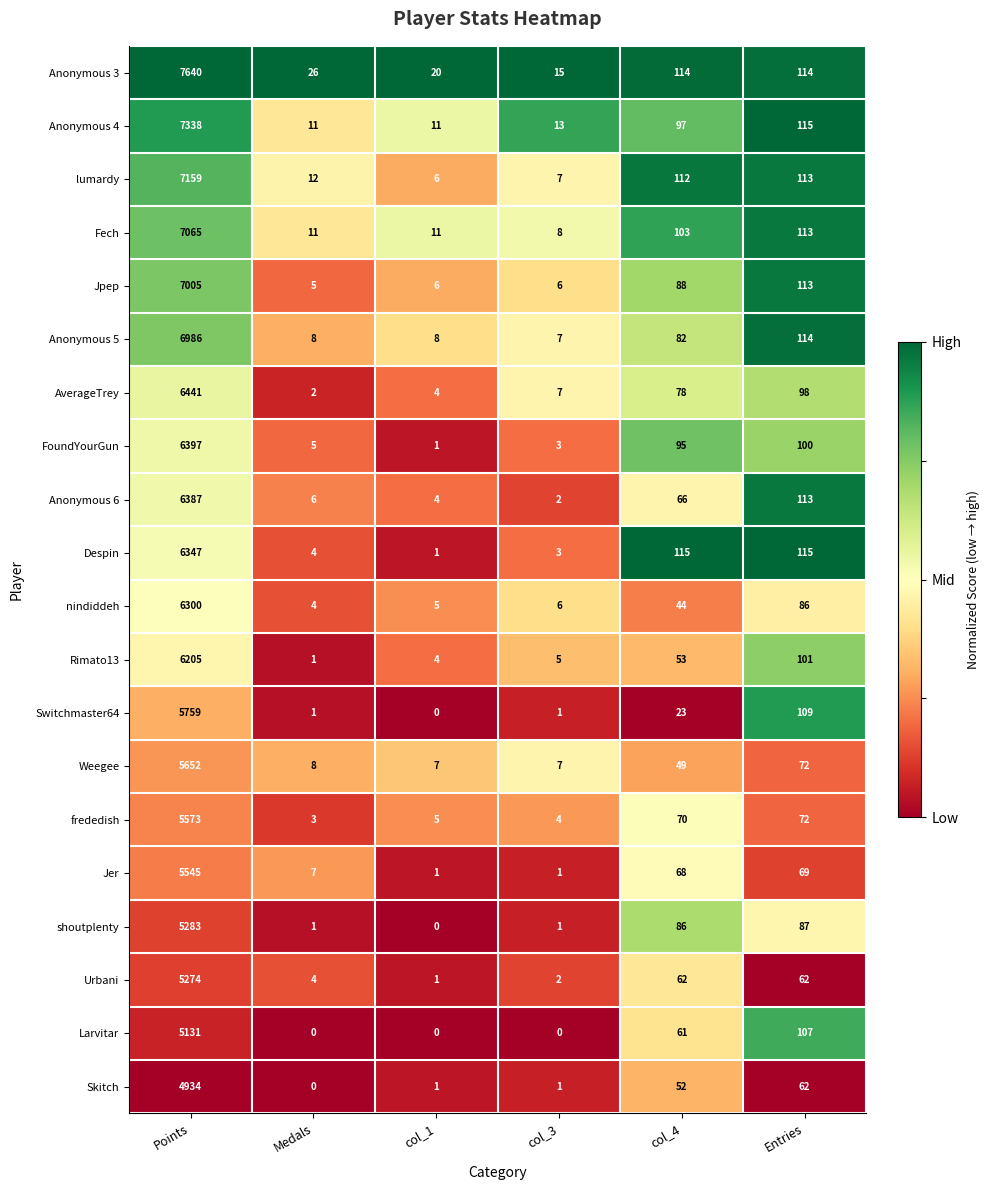

What is the total value across all series at Entries?

1935